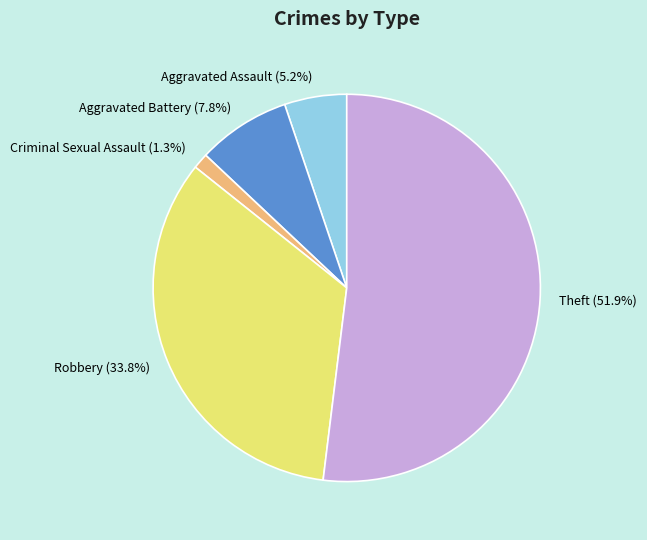

To the nearest percent, what portion does Aggravated Assault represent?

5%